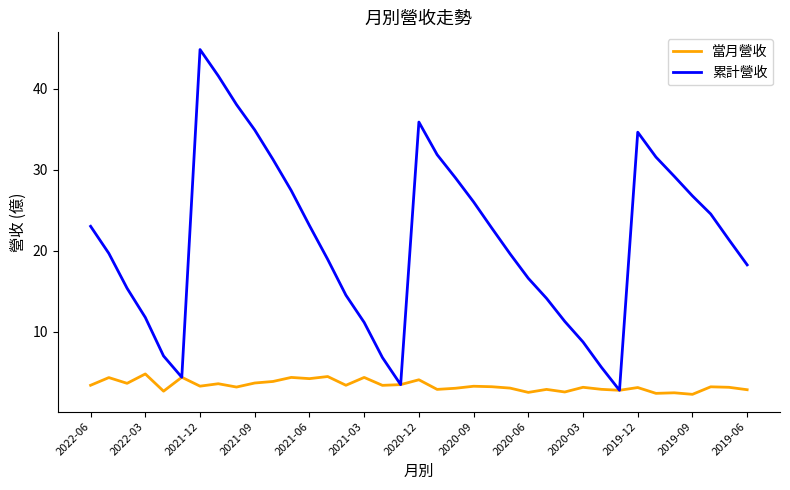

What is the maximum value shown in the chart?

44.9